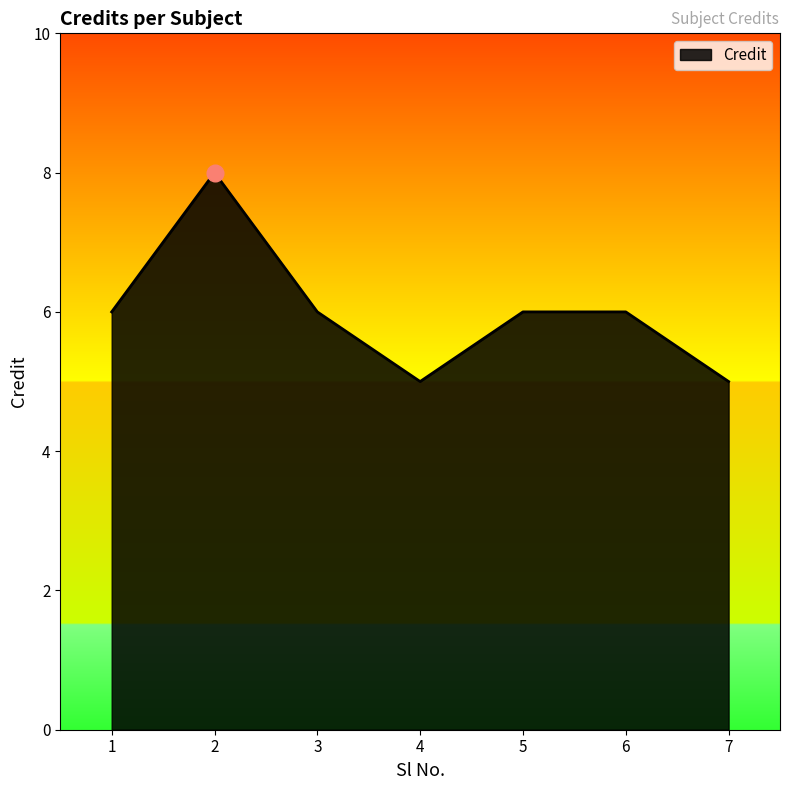

True or false: there are more than 0 points higher than both neighbors.

True